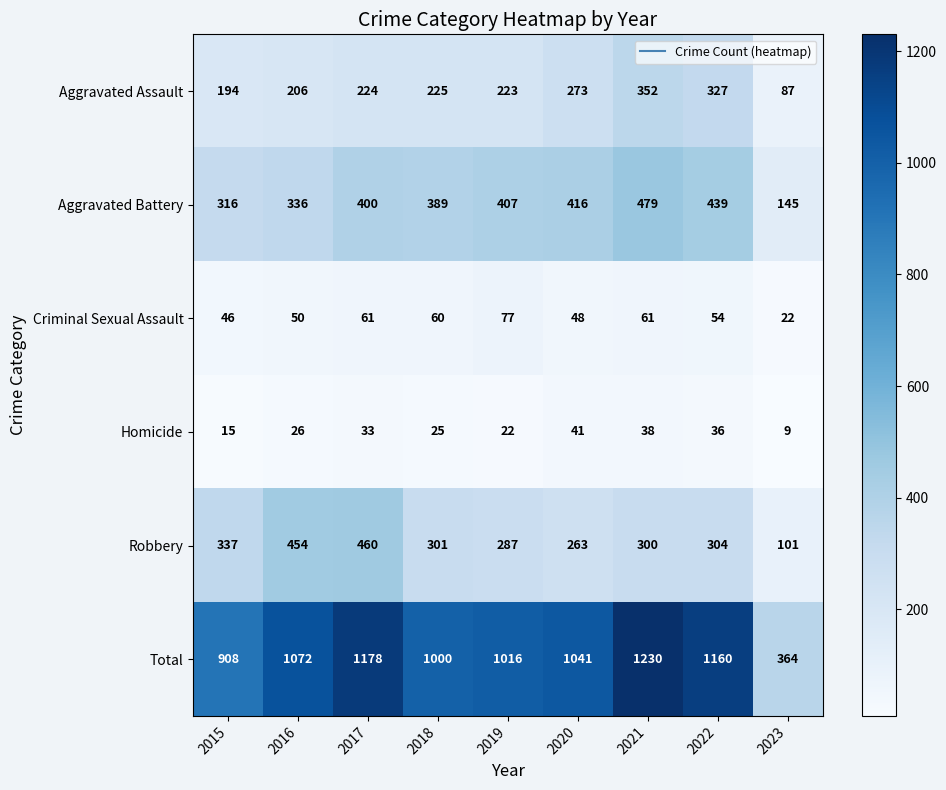

Read the Homicide value at 2023, to the nearest 5.

10